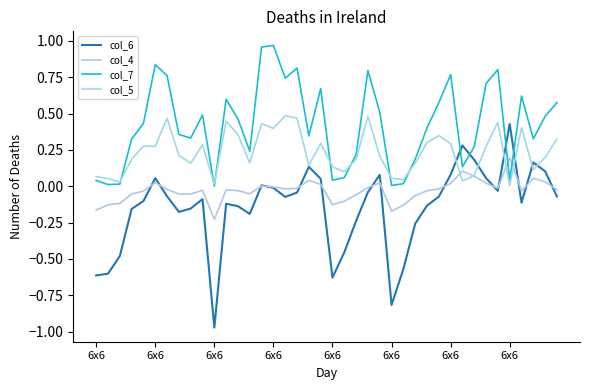

Reading left to right, what are all the values shown in this chart?

col_6: -0.6	-0.6	-0.5	-0.2	-0.1	0.1	-0.1	-0.2	-0.2	-0.1	-1.0	-0.1	-0.1	-0.2	0.0	-0.0	-0.1	-0.0	0.1	0.1	-0.6	-0.5	-0.2	-0.0	0.1	-0.8	-0.6	-0.3	-0.1	-0.1	0.1	0.3	0.2	0.1	-0.0	0.4	-0.1	0.2	0.1	-0.1
col_4: -0.2	-0.1	-0.1	-0.1	-0.0	0.0	-0.0	-0.1	-0.1	-0.0	-0.2	-0.0	-0.0	-0.1	0.0	-0.0	-0.0	-0.0	0.0	0.0	-0.1	-0.1	-0.1	-0.0	0.0	-0.2	-0.1	-0.1	-0.0	-0.0	0.0	0.1	0.1	0.0	-0.0	0.2	-0.0	0.1	0.0	-0.0
col_7: 0.0	0.0	0.0	0.3	0.4	0.8	0.8	0.4	0.3	0.5	0.0	0.6	0.5	0.2	1.0	1.0	0.7	0.8	0.3	0.7	0.0	0.1	0.2	0.8	0.5	0.0	0.0	0.2	0.4	0.6	0.8	0.1	0.3	0.7	0.8	0.0	0.6	0.3	0.5	0.6
col_5: 0.1	0.1	0.0	0.2	0.3	0.3	0.5	0.2	0.2	0.3	0.0	0.4	0.4	0.2	0.4	0.4	0.5	0.5	0.1	0.3	0.1	0.1	0.2	0.5	0.2	0.1	0.0	0.2	0.3	0.3	0.3	0.0	0.1	0.3	0.4	0.0	0.4	0.1	0.2	0.3